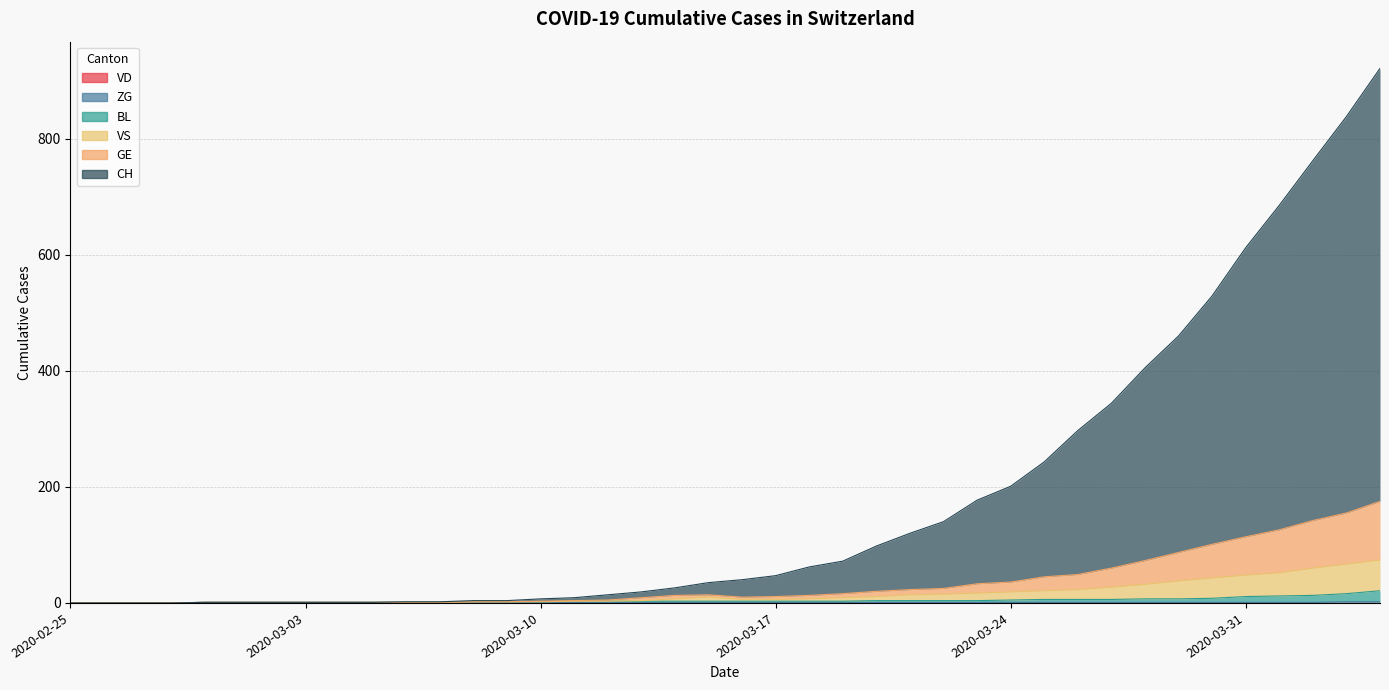

Is it true that ZG equals 1 at 2020-04-01?

True